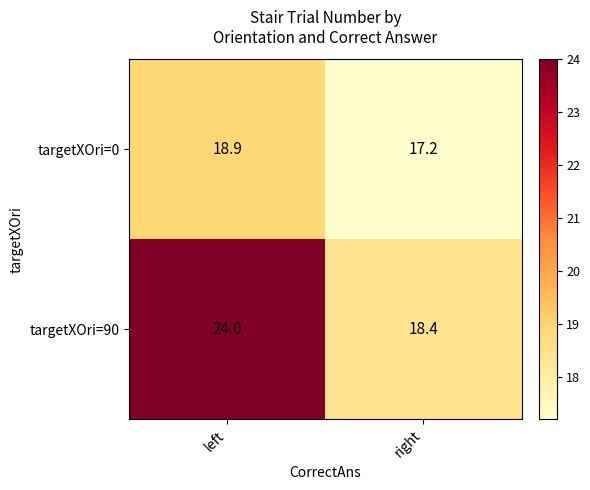

Which series has the largest range (max minus min)?

targetXOri=90